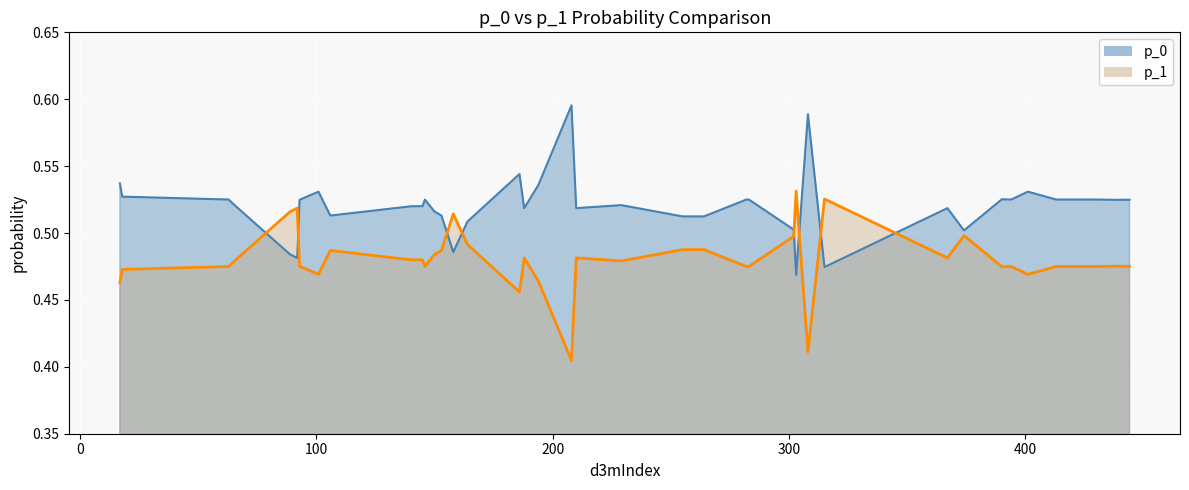

How many lines are shown in the chart?

2